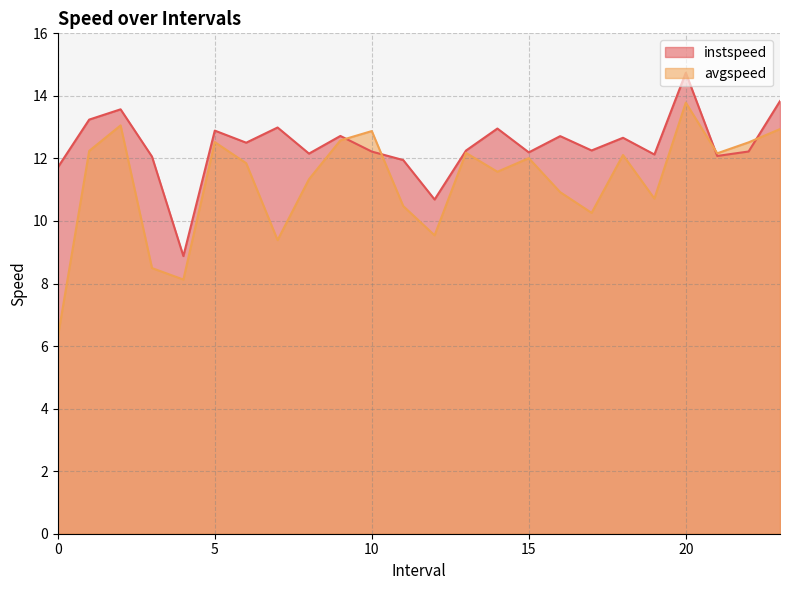

What is the label of the 5th point from the right?

19.0